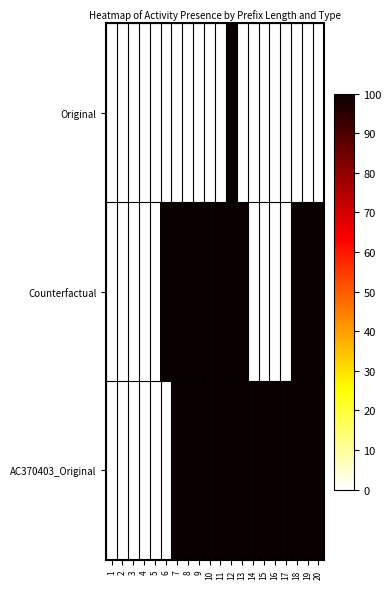

What is the difference between the highest and lowest values at 11?

100